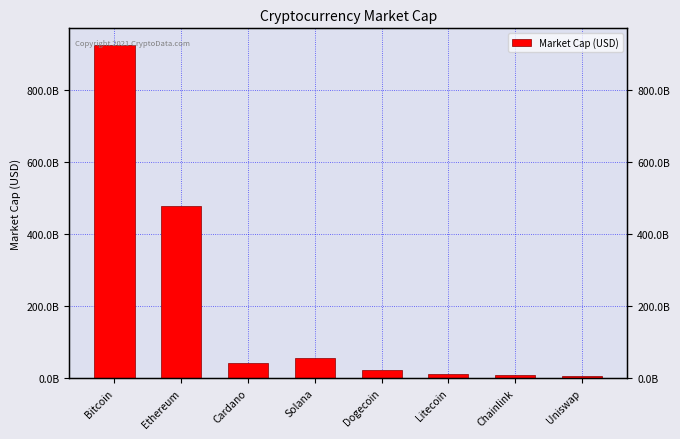

True or false: the data shows 10593456799 at Litecoin.

True